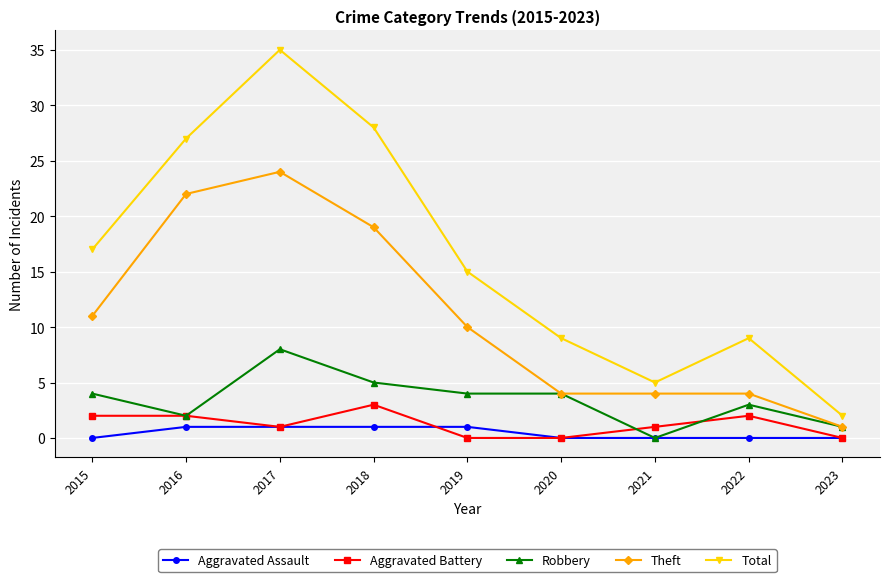

Reading left to right, list all the values displayed in this chart.

Aggravated Assault: 0	1	1	1	1	0	0	0	0
Aggravated Battery: 2	2	1	3	0	0	1	2	0
Robbery: 4	2	8	5	4	4	0	3	1
Theft: 11	22	24	19	10	4	4	4	1
Total: 17	27	35	28	15	9	5	9	2